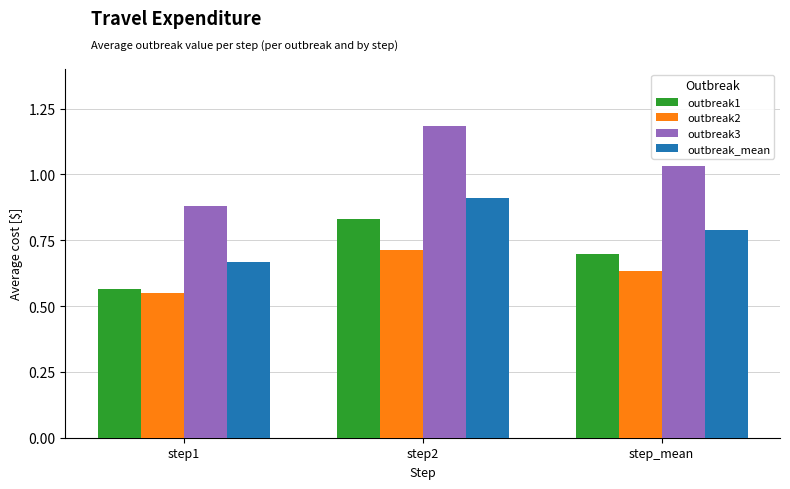

At which category does the chart reach its minimum across all series?

step1